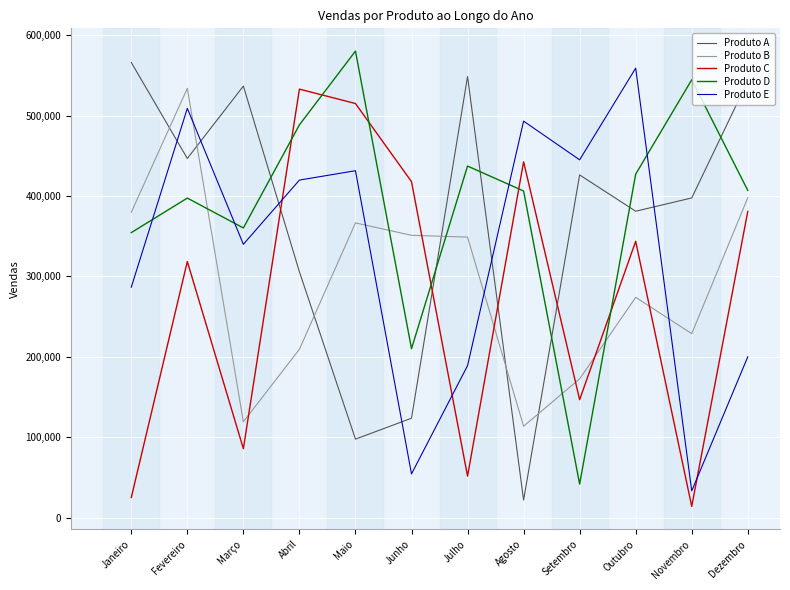

True or false: Produto C has more than 1 interior local peaks.

True